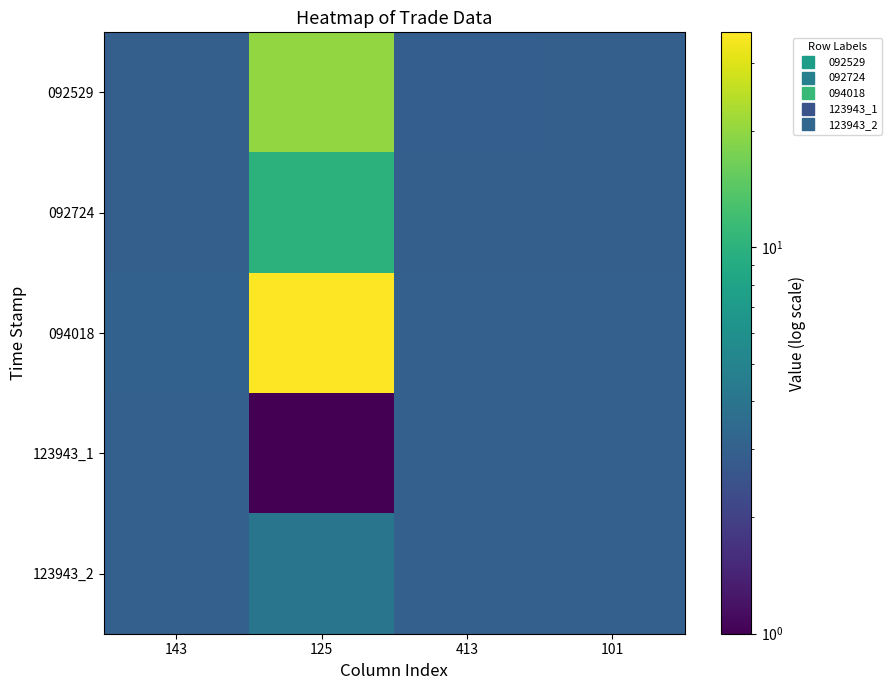

What is the total value across all series at 143?

14.9